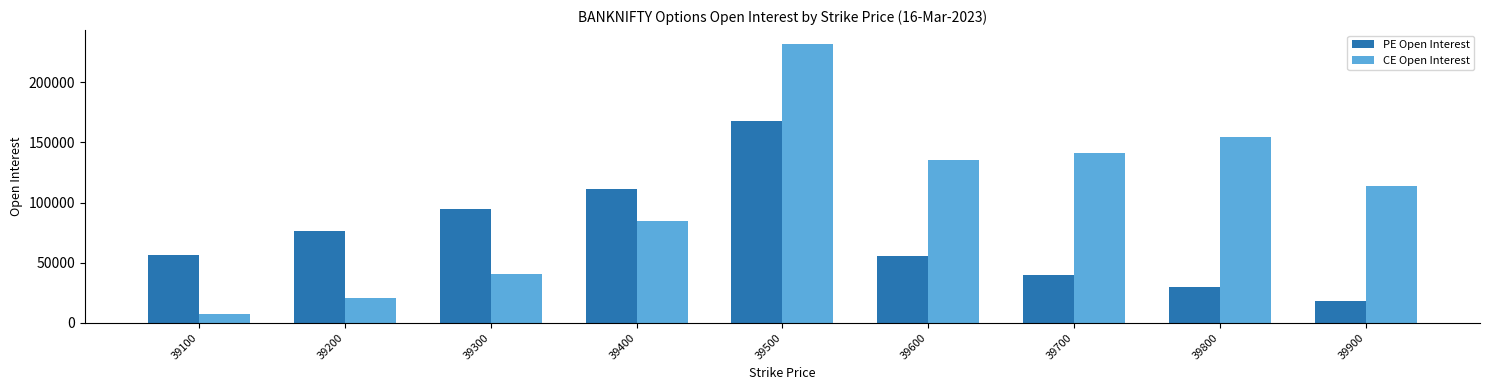

What is the difference between the CE Open Interest values at 39500 and 39600?

96081